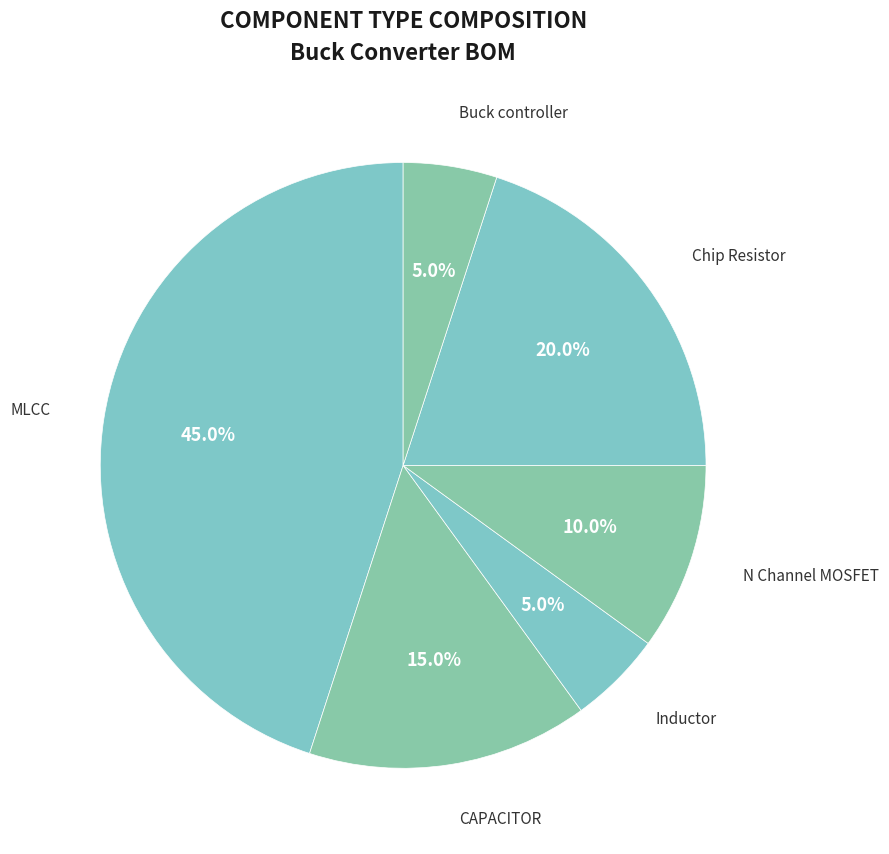

What is the largest slice in the pie chart?

MLCC